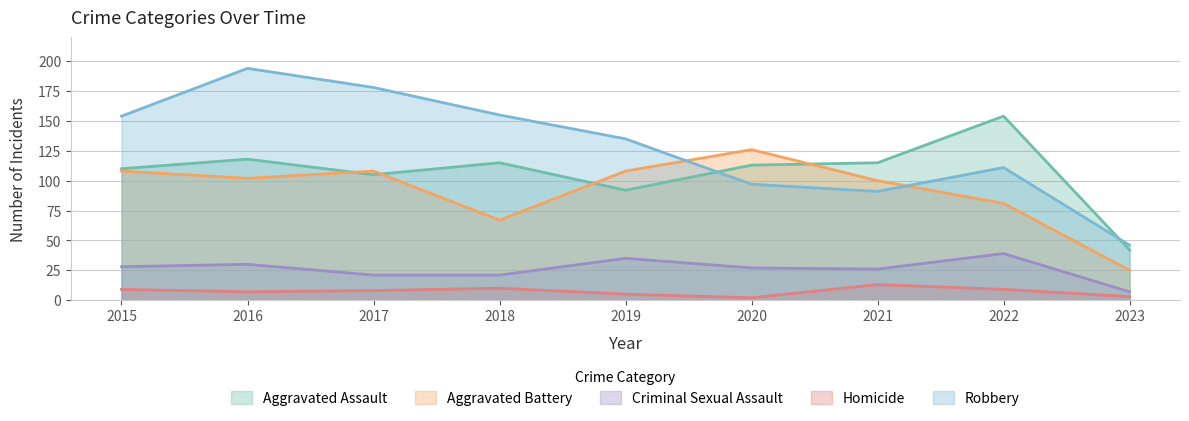

True or false: Aggravated Assault has more than 1 interior local peaks.

True